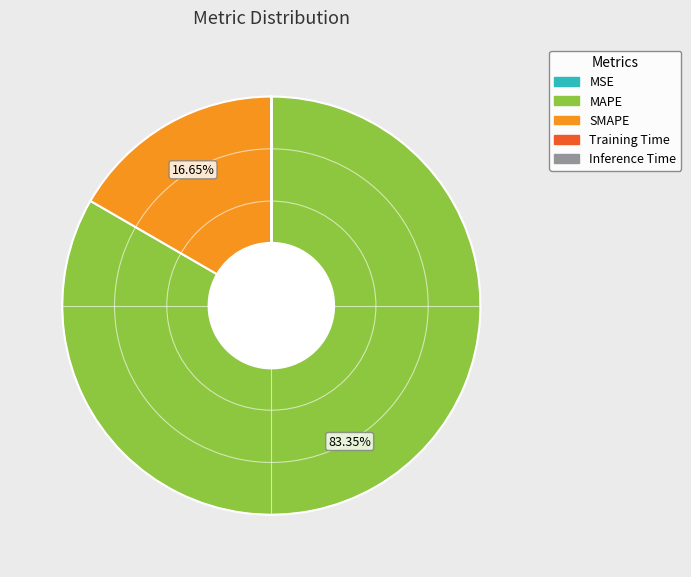

Combined, do SMAPE and MAPE account for over 50%?

Yes